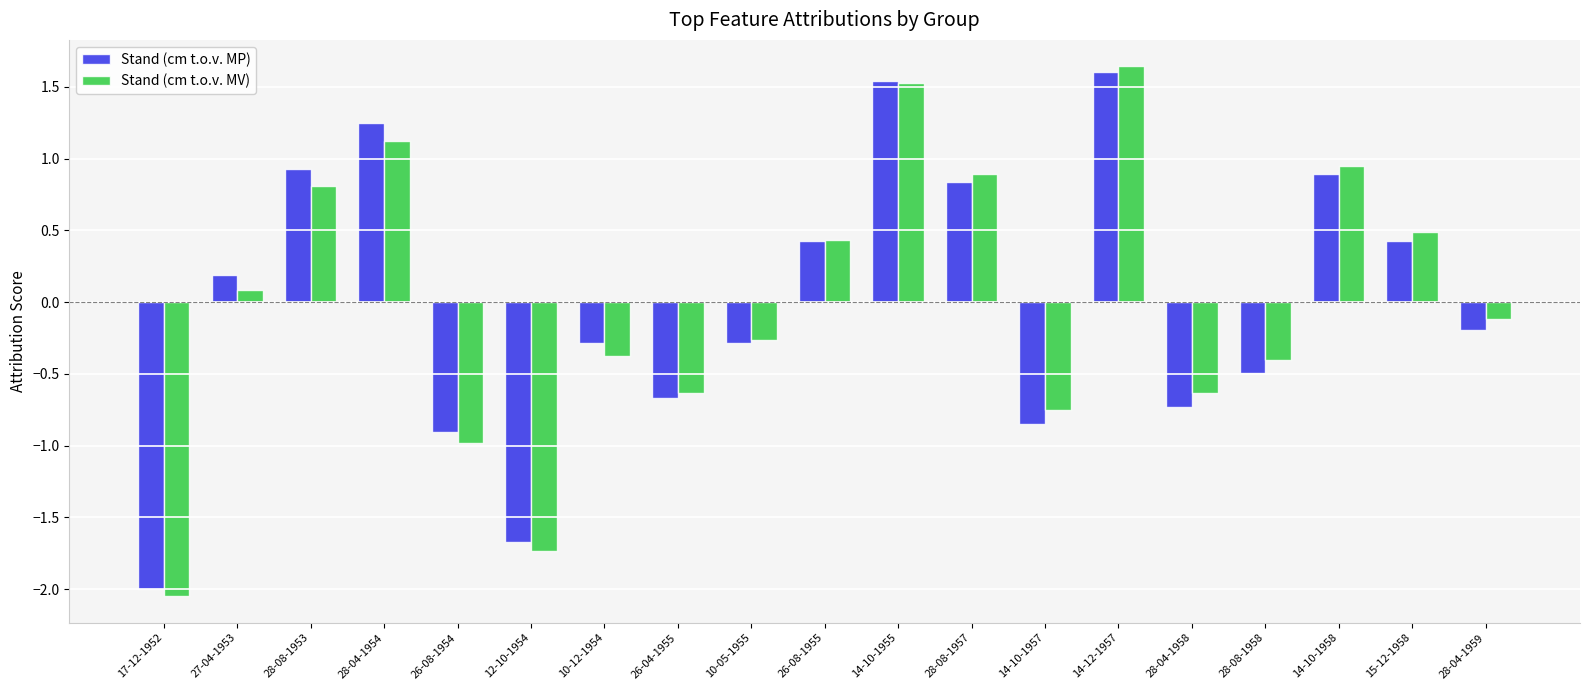

What is the total value across all series at 15-12-1958?

0.9